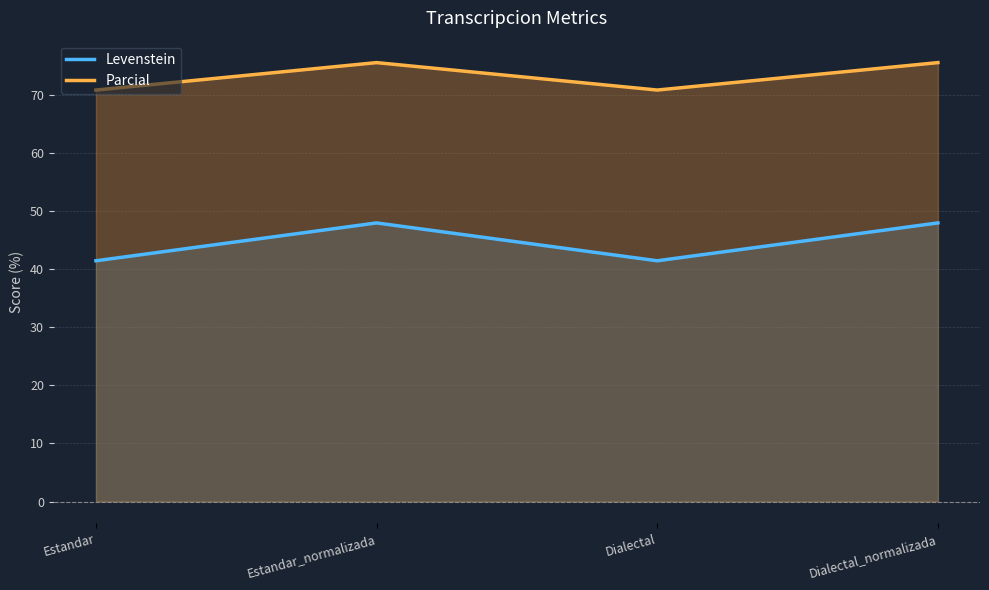

Reading right to left, transcribe all the data shown in this chart.

Levenstein: Dialectal_normalizada=48.0	Dialectal=41.4	Estandar_normalizada=48.0	Estandar=41.4
Parcial: Dialectal_normalizada=75.6	Dialectal=70.8	Estandar_normalizada=75.6	Estandar=70.8